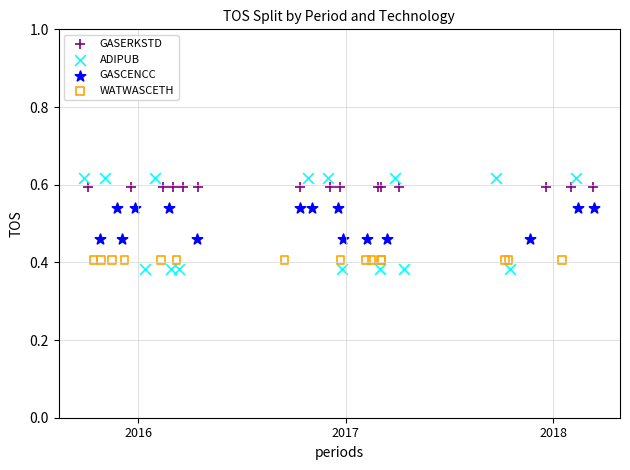

Which series contains the highest Y value?

ADIPUB